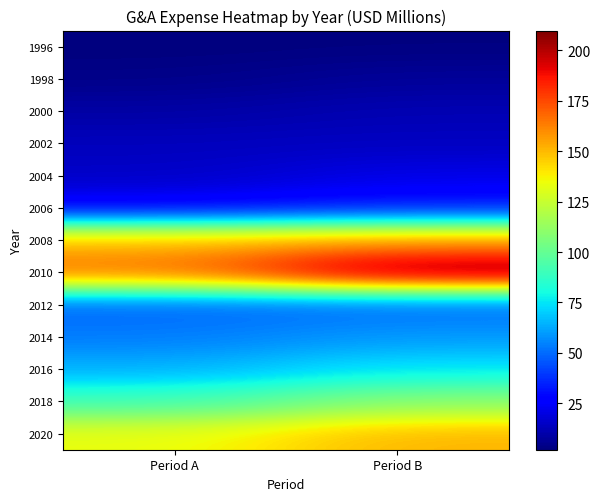

Which category has the highest value across all series?

Period B